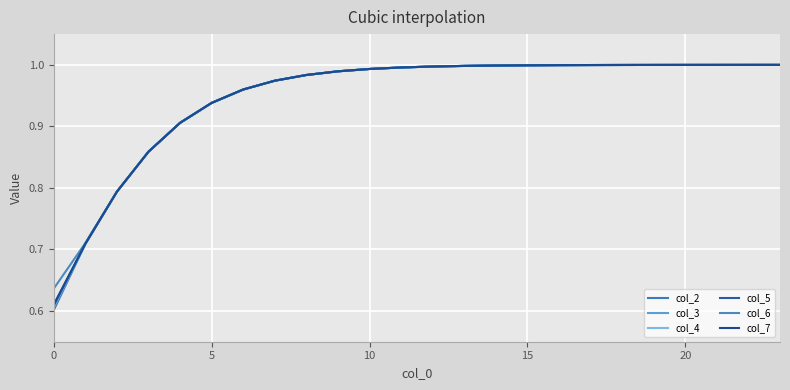

True or false: col_4 and col_3 cross at least once.

False